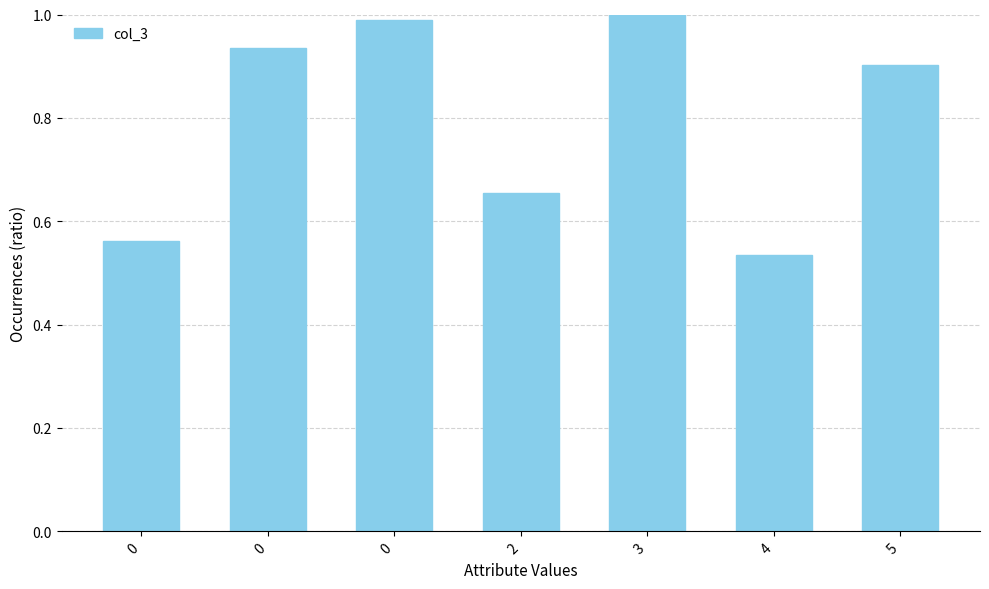

How many series are shown in this chart?

1